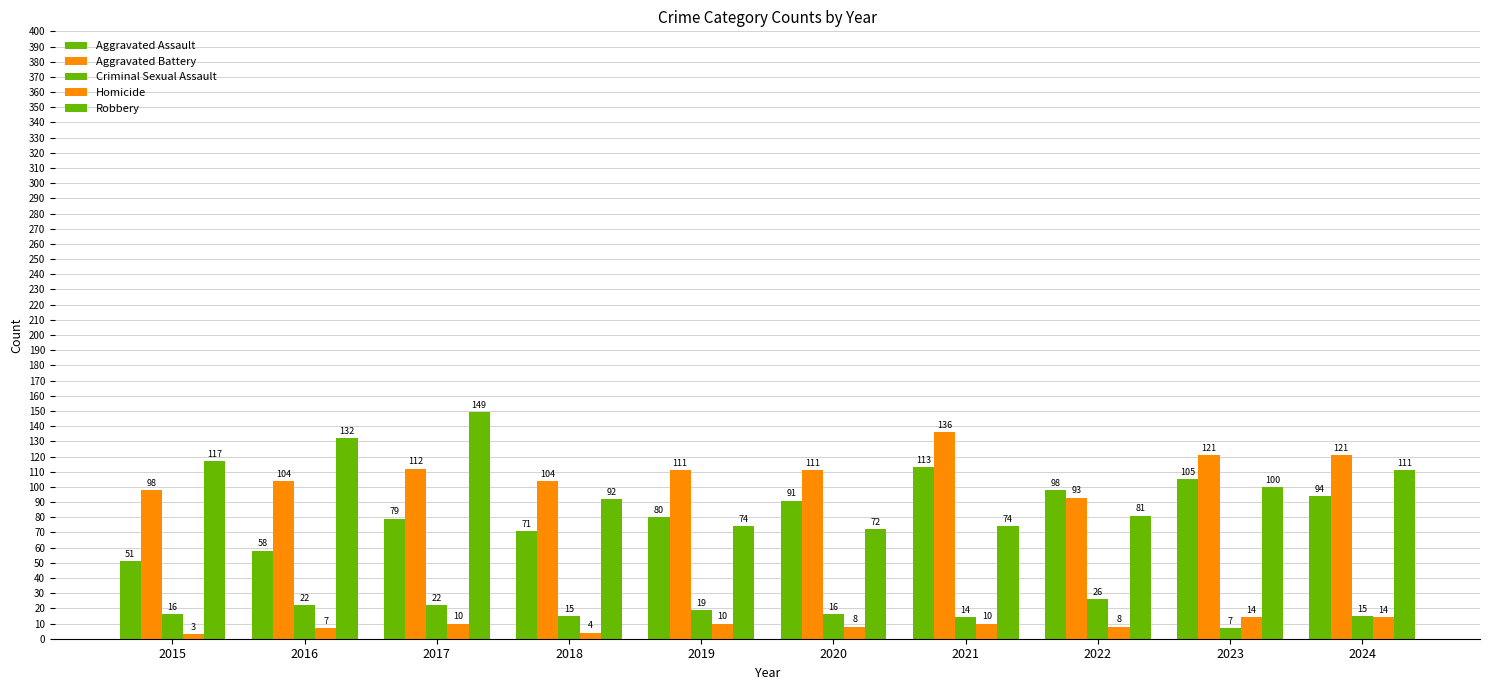

How many values in the Homicide series are below 10?

5